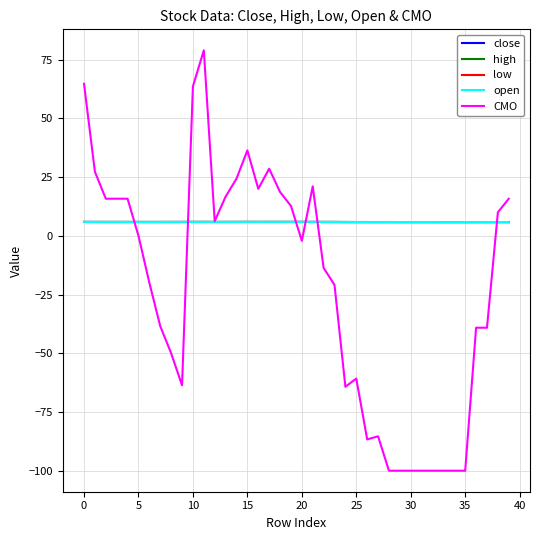

Which series has the largest range (max minus min)?

CMO